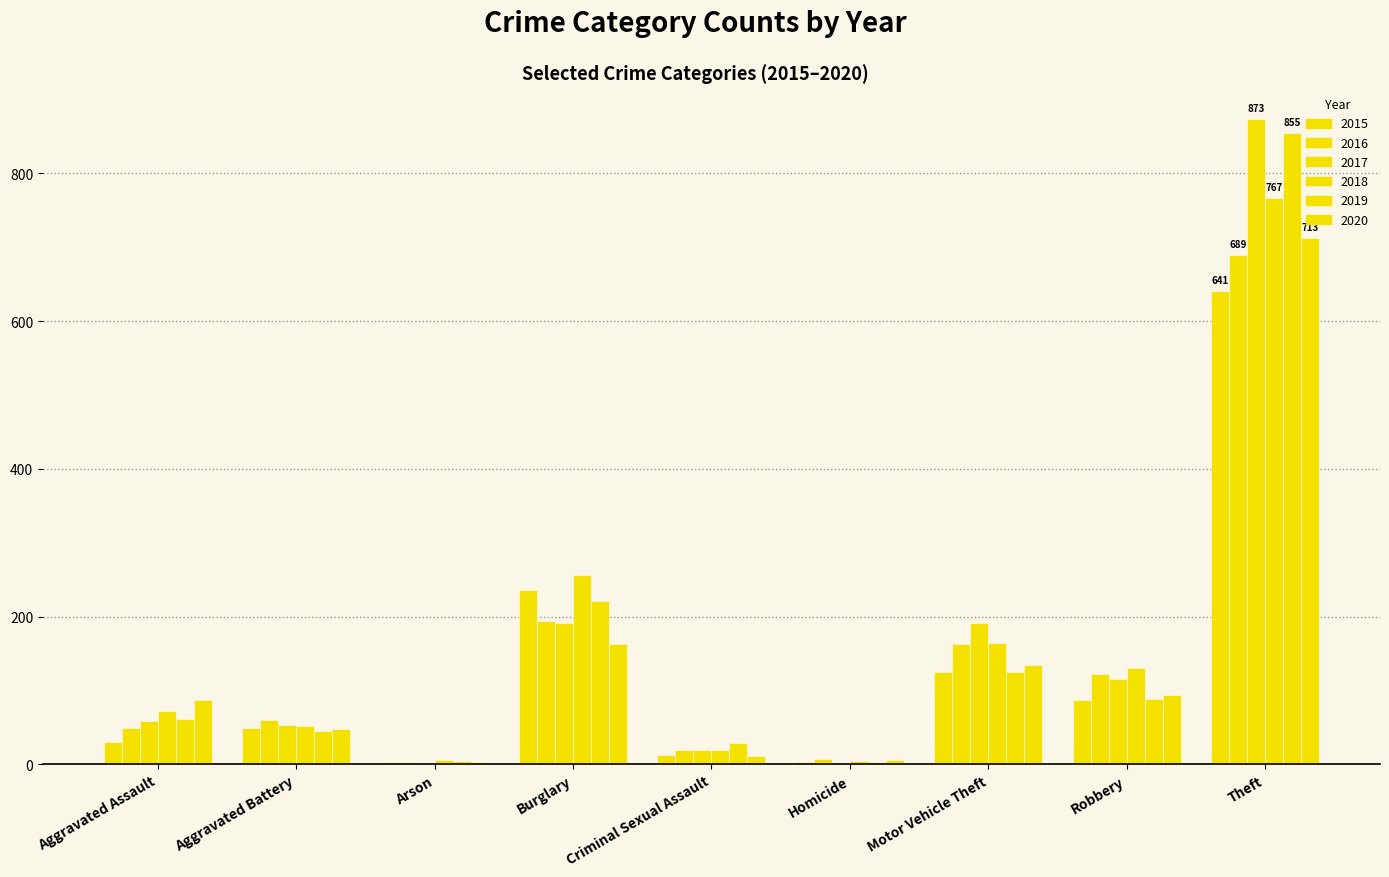

What is the difference between the maximum and minimum values in the 2015 series?

638